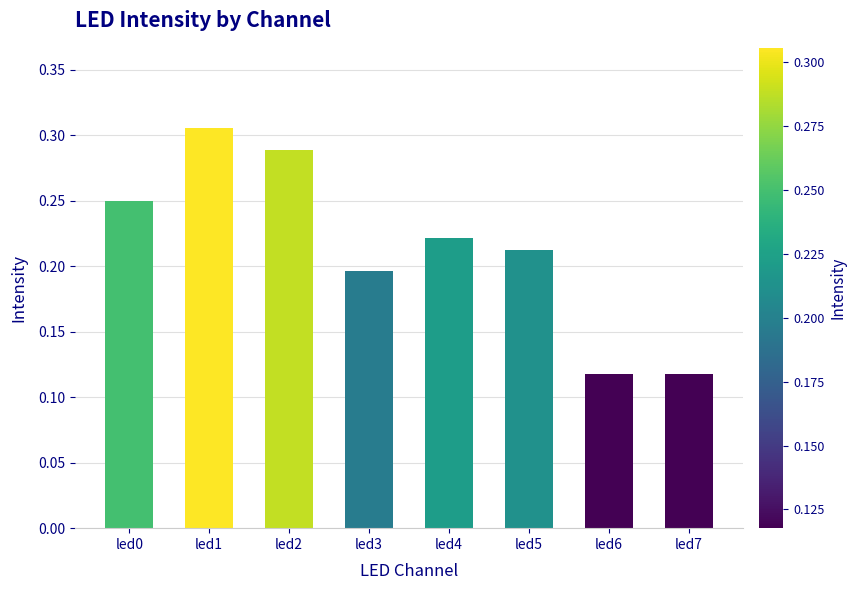

How many values are between 0 and 1?

8